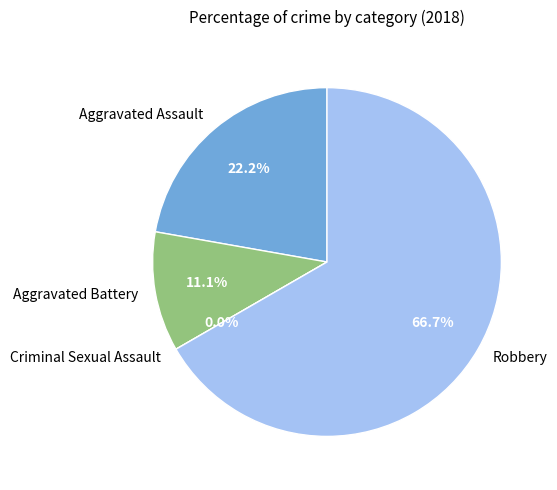

To the nearest percent, what is the average slice percentage?

25%